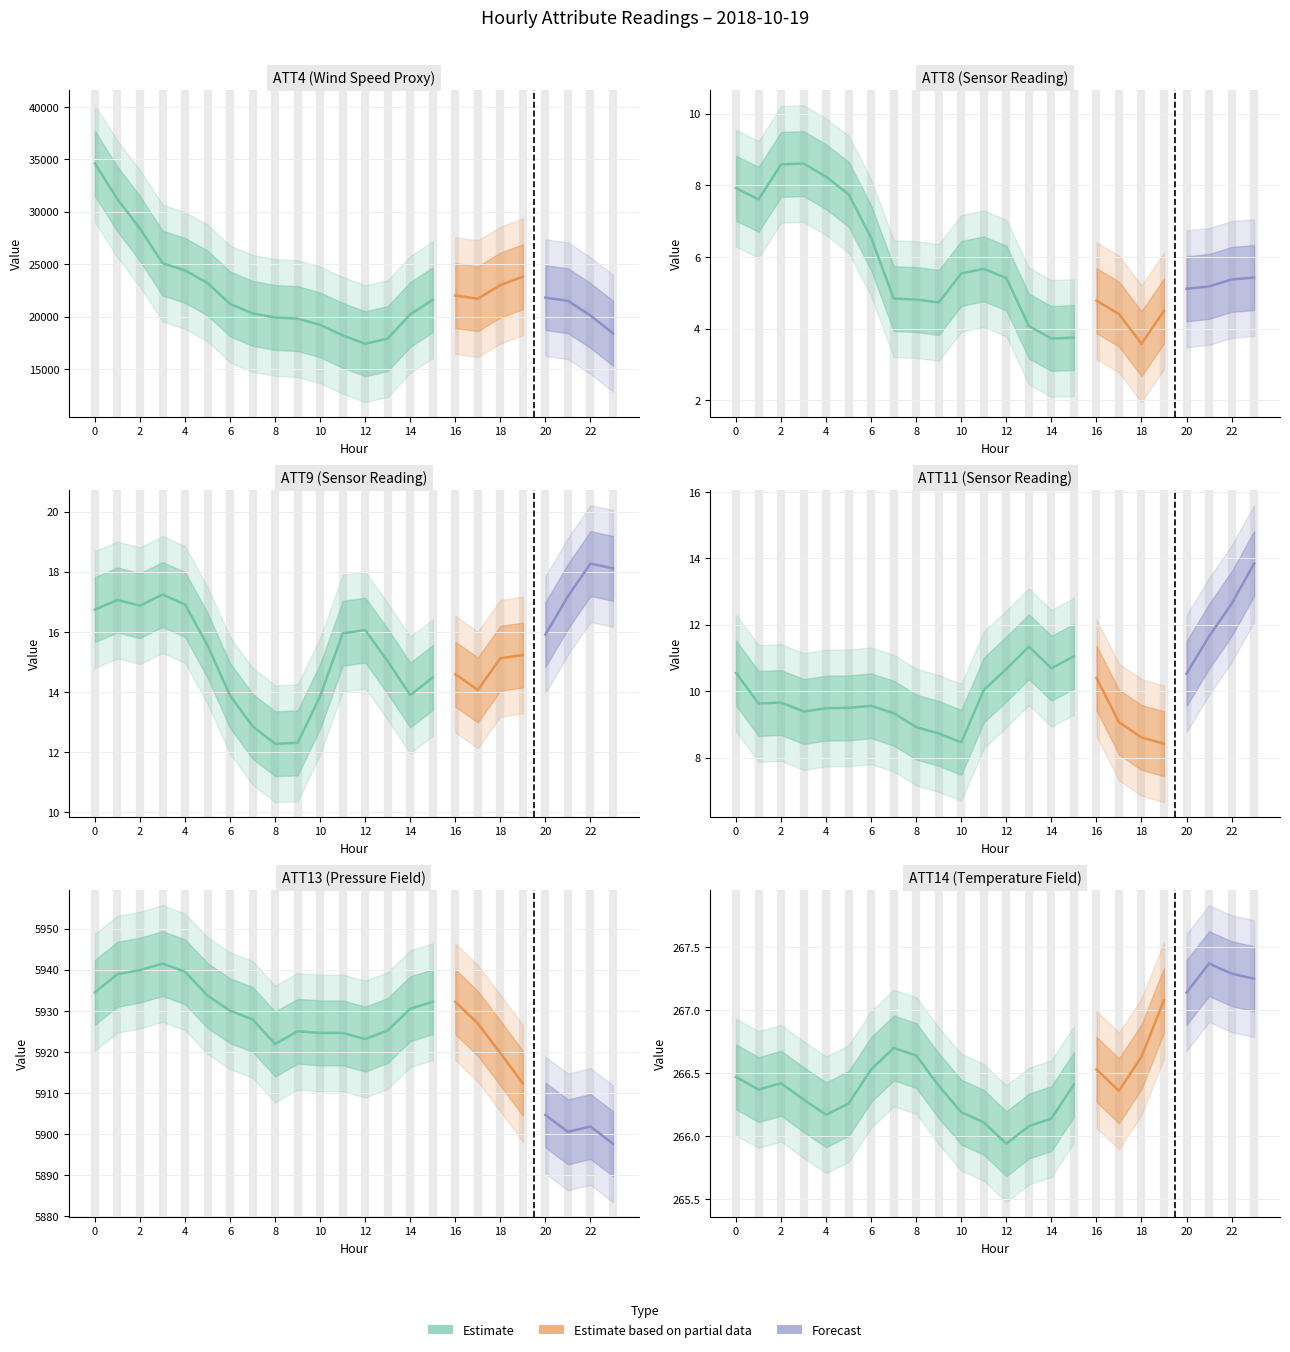

Reading left to right, extract all data points from this chart.

ATT4: 34600.0	31200.0	28400.0	25100.0	24400.0	23200.0	21200.0	20300.0	19900.0	19800.0	19200.0	18200.0	17400.0	17900.0	20200.0	21600.0	22000.0	21700.0	23000.0	23800.0	21800.0	21500.0	20100.0	18400.0
ATT8: 7.9	7.6	8.6	8.6	8.2	7.7	6.5	4.8	4.8	4.7	5.5	5.7	5.4	4.1	3.7	3.8	4.8	4.4	3.6	4.5	5.1	5.2	5.4	5.4
ATT9: 16.7	17.1	16.9	17.2	16.9	15.6	13.9	12.9	12.3	12.3	13.9	16.0	16.1	15.0	13.9	14.5	14.6	14.1	15.1	15.2	15.9	17.2	18.3	18.1
ATT11: 10.6	9.6	9.7	9.4	9.5	9.5	9.6	9.3	8.9	8.7	8.5	10.0	10.7	11.3	10.7	11.0	10.4	9.1	8.6	8.4	10.5	11.7	12.6	13.8
ATT13: 5934.5	5938.9	5940.0	5941.5	5939.5	5933.7	5930.0	5927.9	5921.9	5925.0	5924.6	5924.6	5923.1	5925.2	5930.5	5932.2	5932.2	5926.9	5919.7	5912.3	5904.6	5900.5	5901.8	5897.6
ATT14: 266.5	266.4	266.4	266.3	266.2	266.3	266.5	266.7	266.6	266.4	266.2	266.1	265.9	266.1	266.1	266.4	266.5	266.4	266.6	267.1	267.1	267.4	267.3	267.2